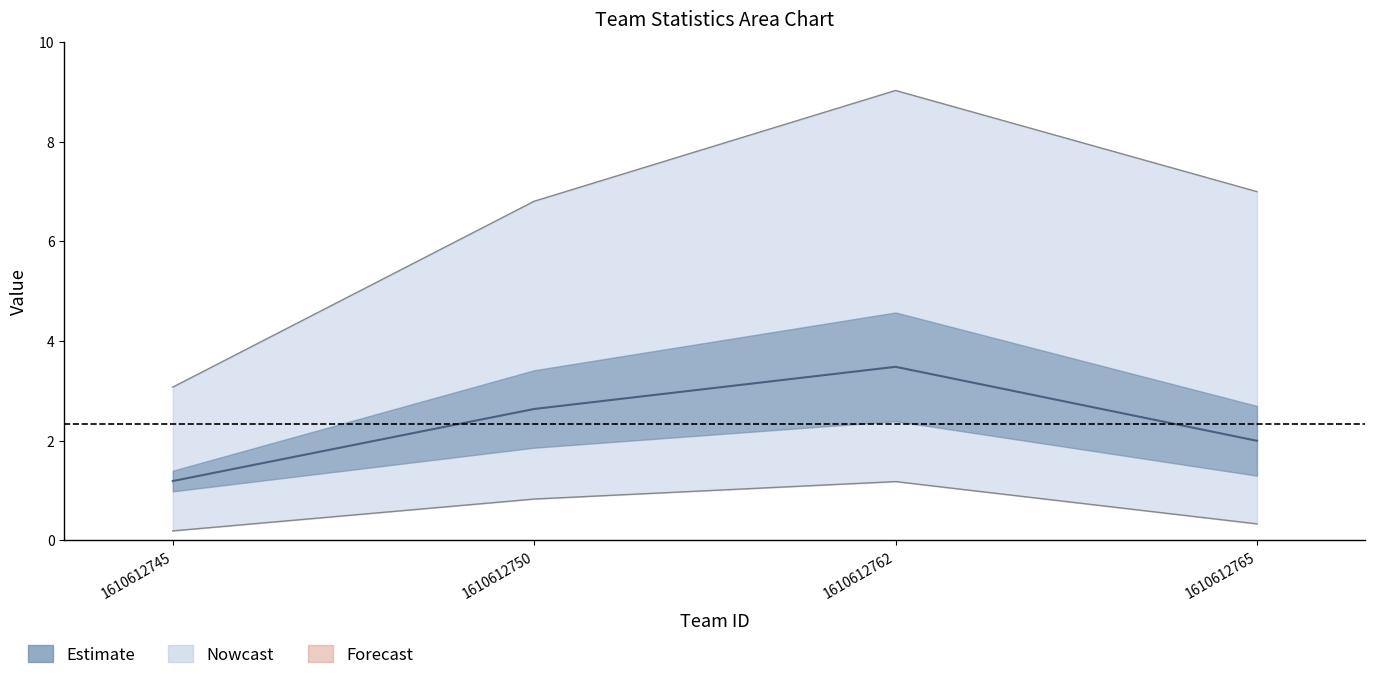

Between 1610612765 and 1610612745, which is larger?

1610612765